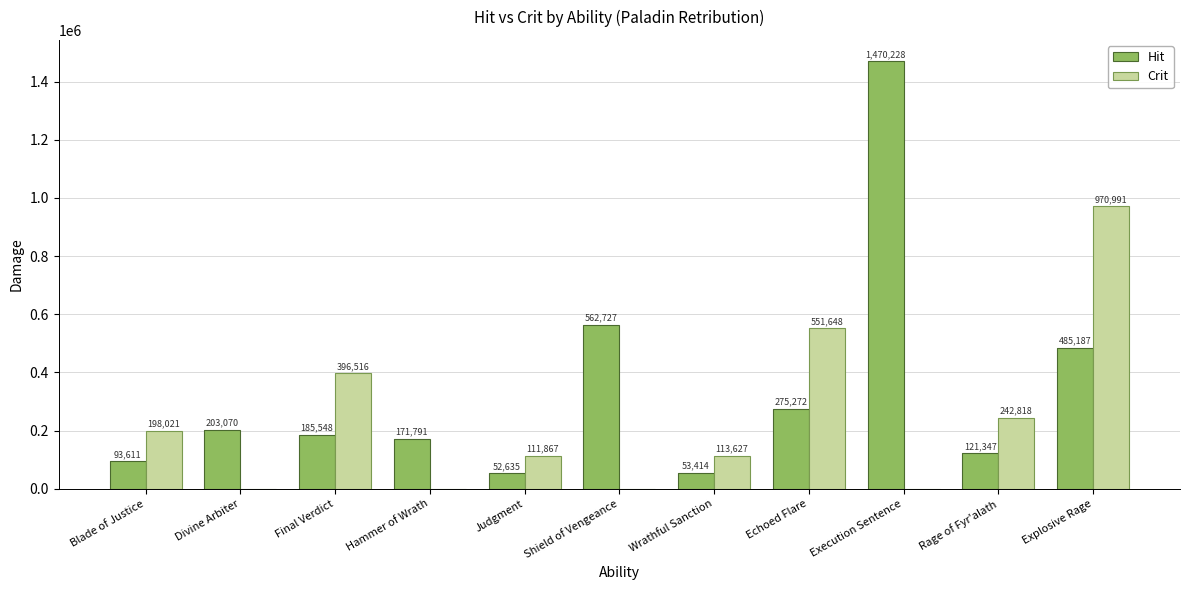

At which label is Hit closest to 761431?

Shield of Vengeance